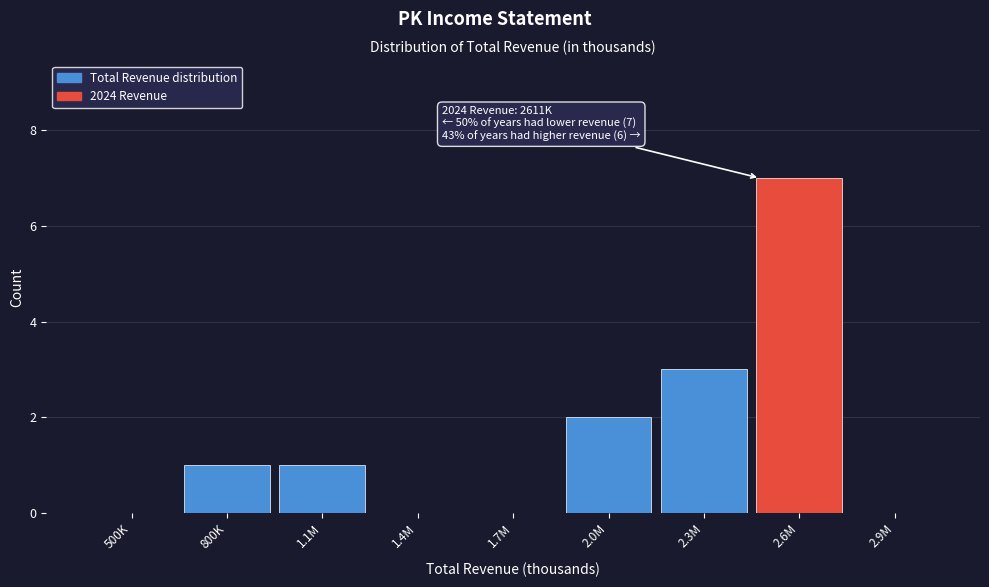

Reading left to right, transcribe all the data shown in this chart.

500K=0	800K=1	1.1M=1	1.4M=0	1.7M=0	2.0M=2	2.3M=3	2.6M=7	2.9M=0